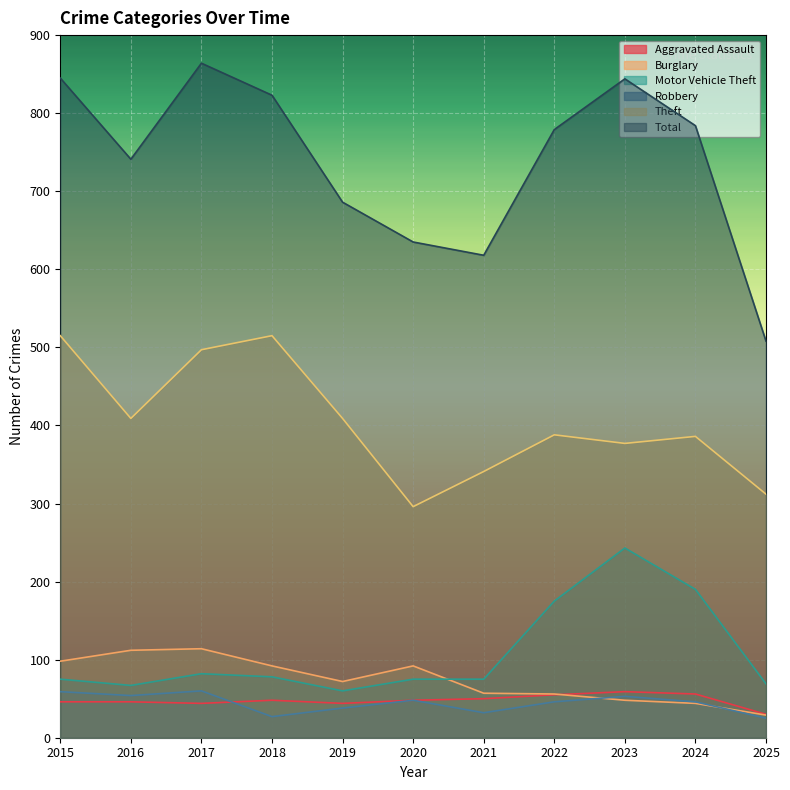

What is the spread (max minus min) of values at 2015?

799